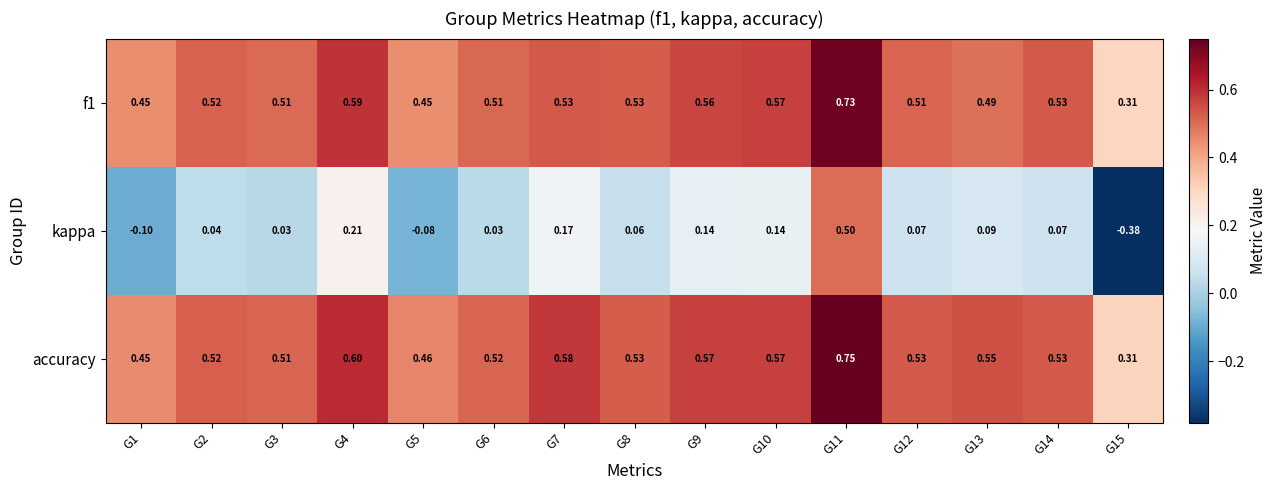

Which category has the lowest value across all series?

G15